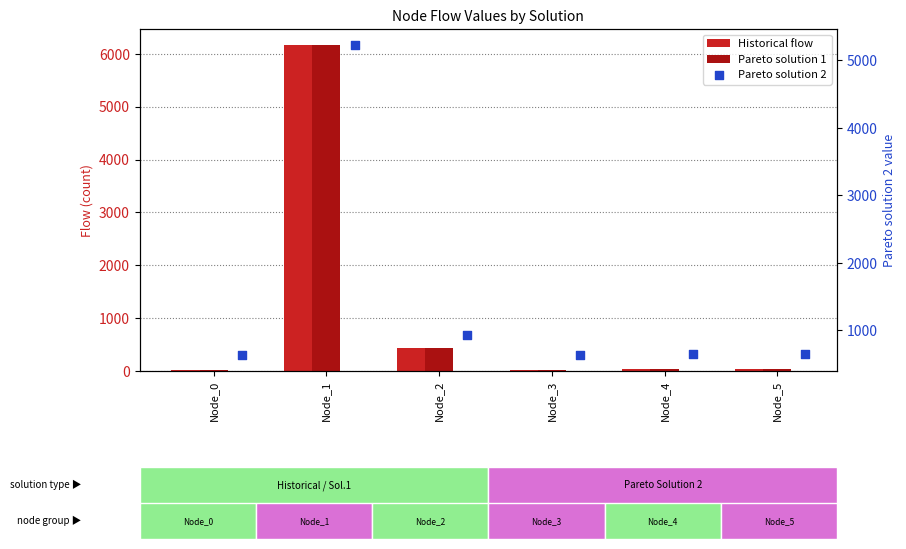

Which series has the widest spread of Y values?

Historical flow